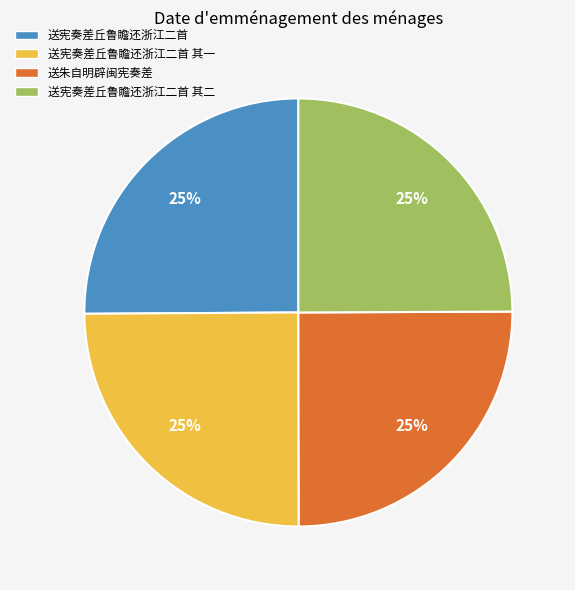

Is 送宪奏差丘鲁瞻还浙江二首 the majority of the pie?

No